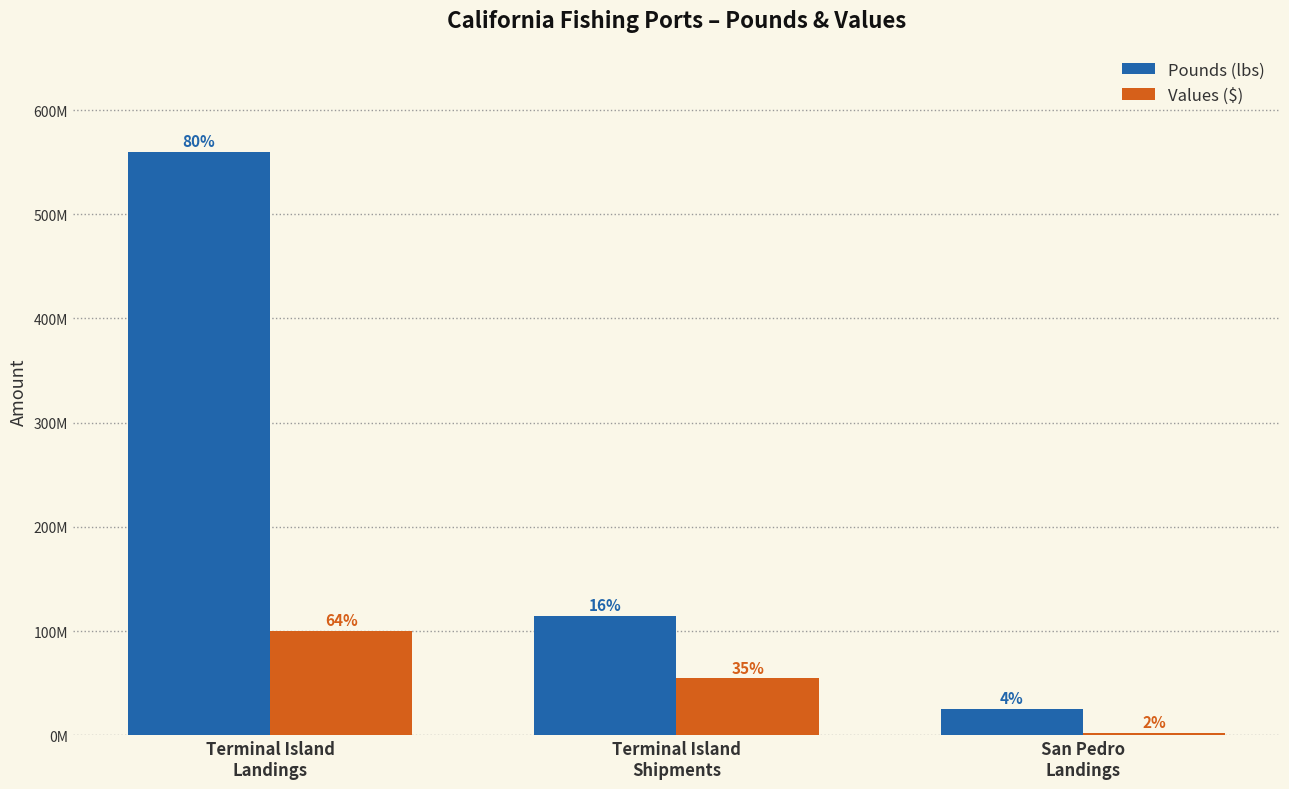

What are all the series names shown in the legend?

Pounds (lbs), Values ($)